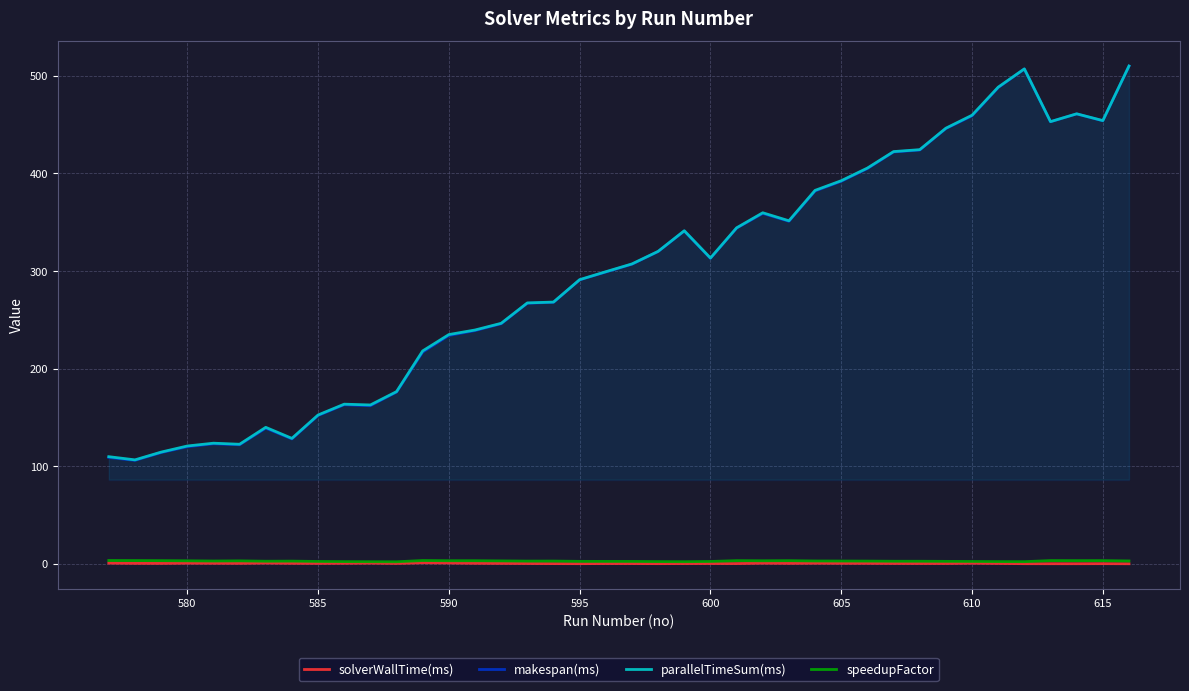

True or false: makespan(ms) and speedupFactor intersect in this chart.

False